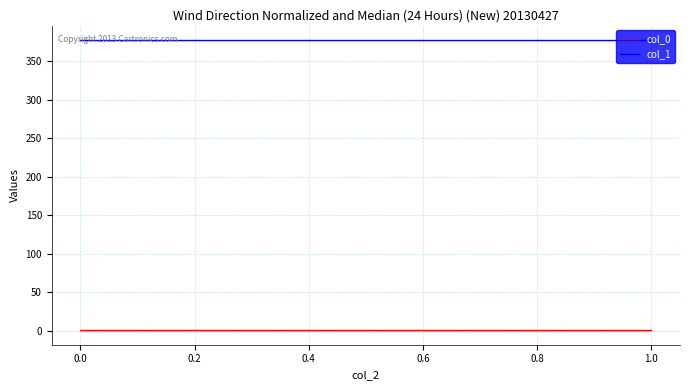

Which series has the widest spread of values?

col_0